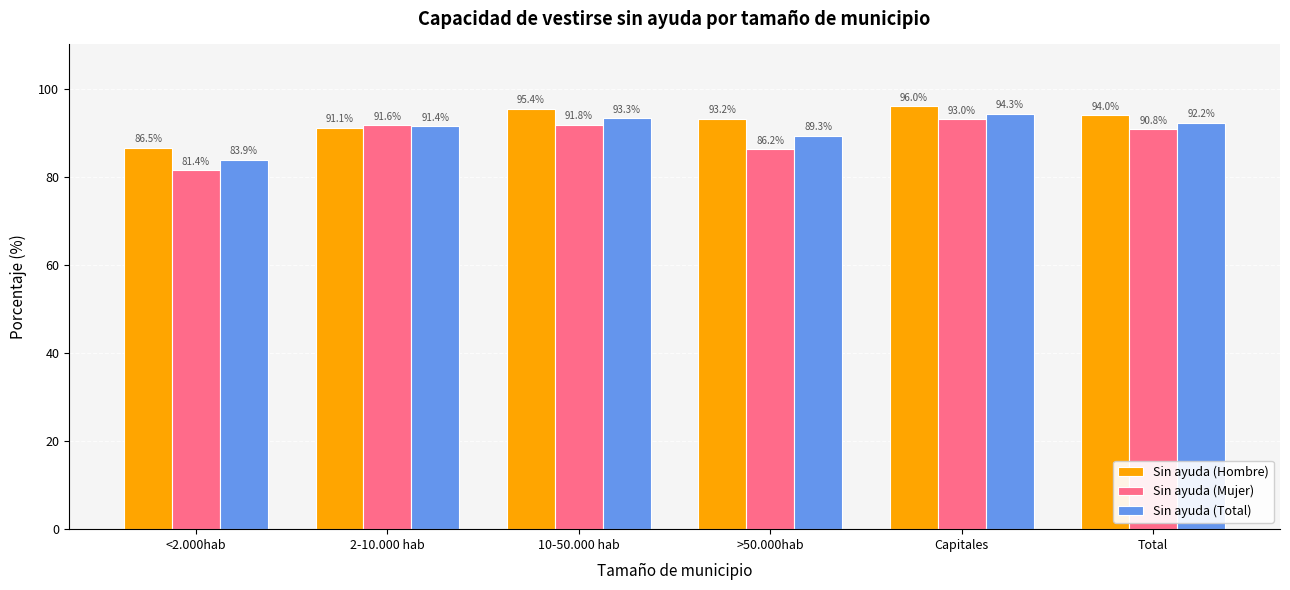

What position from the left is <2.000hab?

1